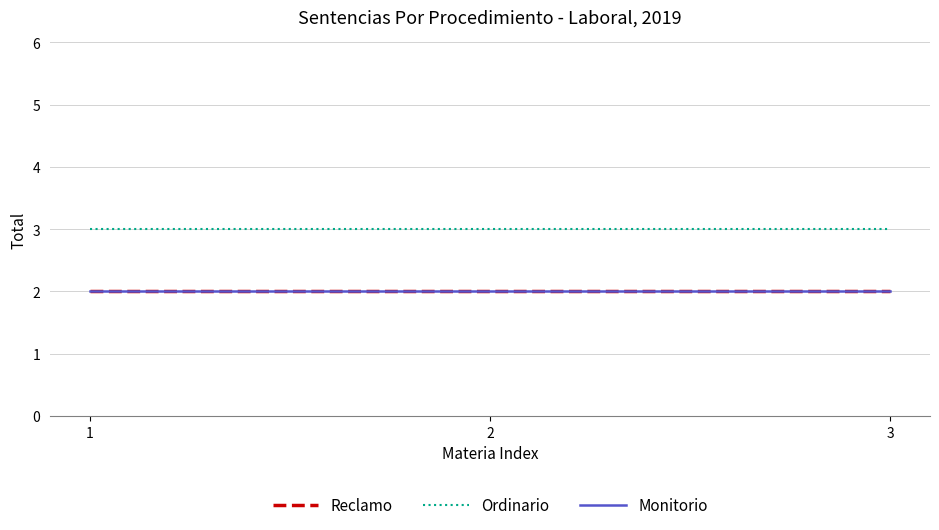

Is this an area chart (filled region under the line)?

No